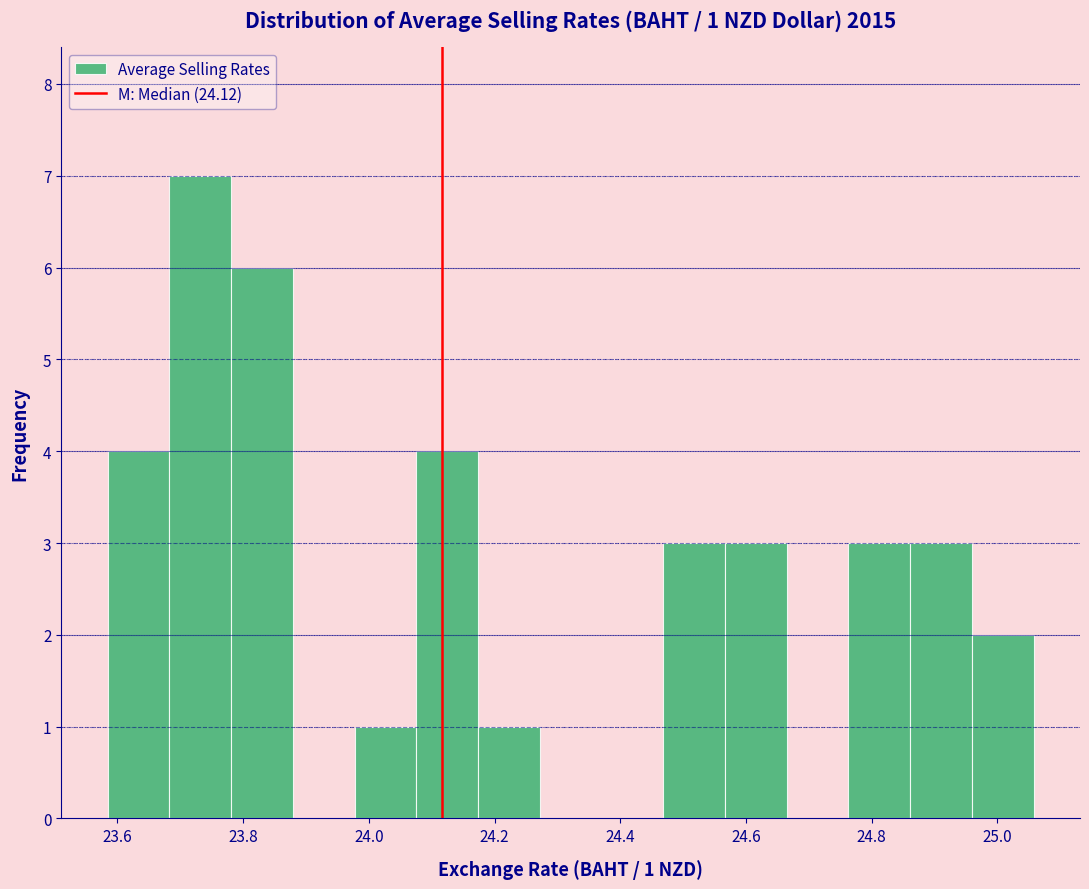

Which range on the x-axis has the tallest bar?

23.68 to 23.78